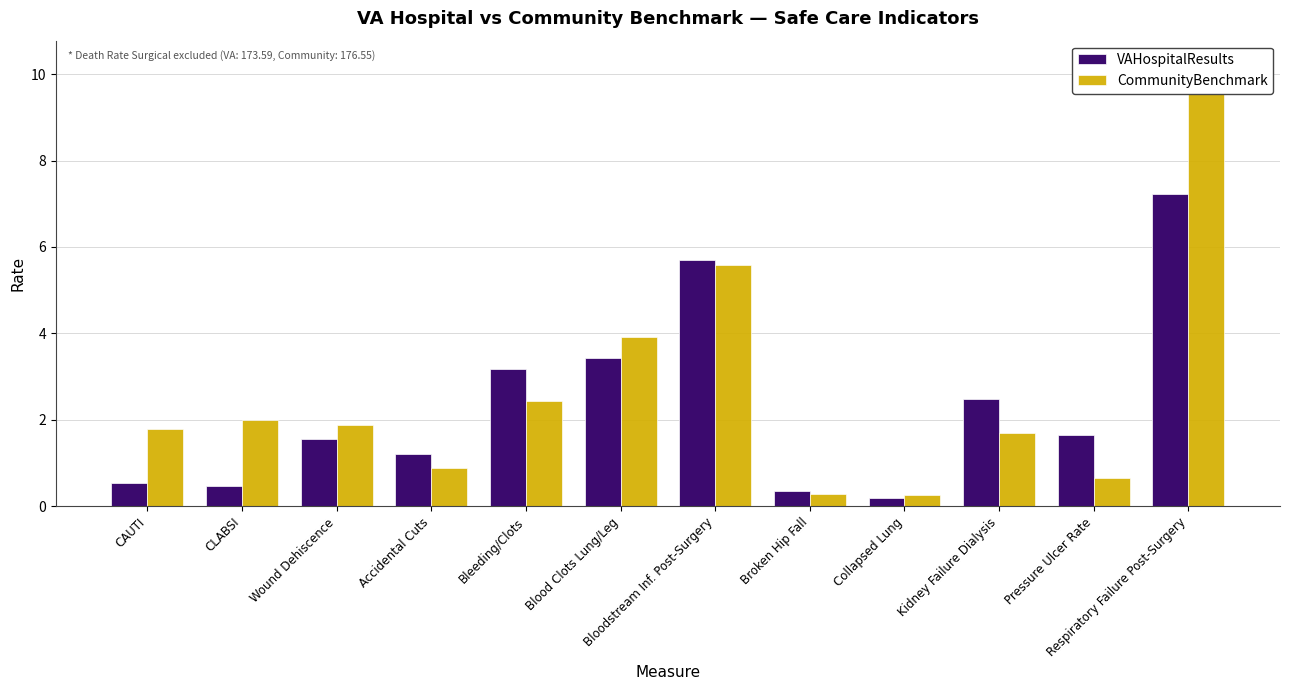

How many groups of bars are there?

12